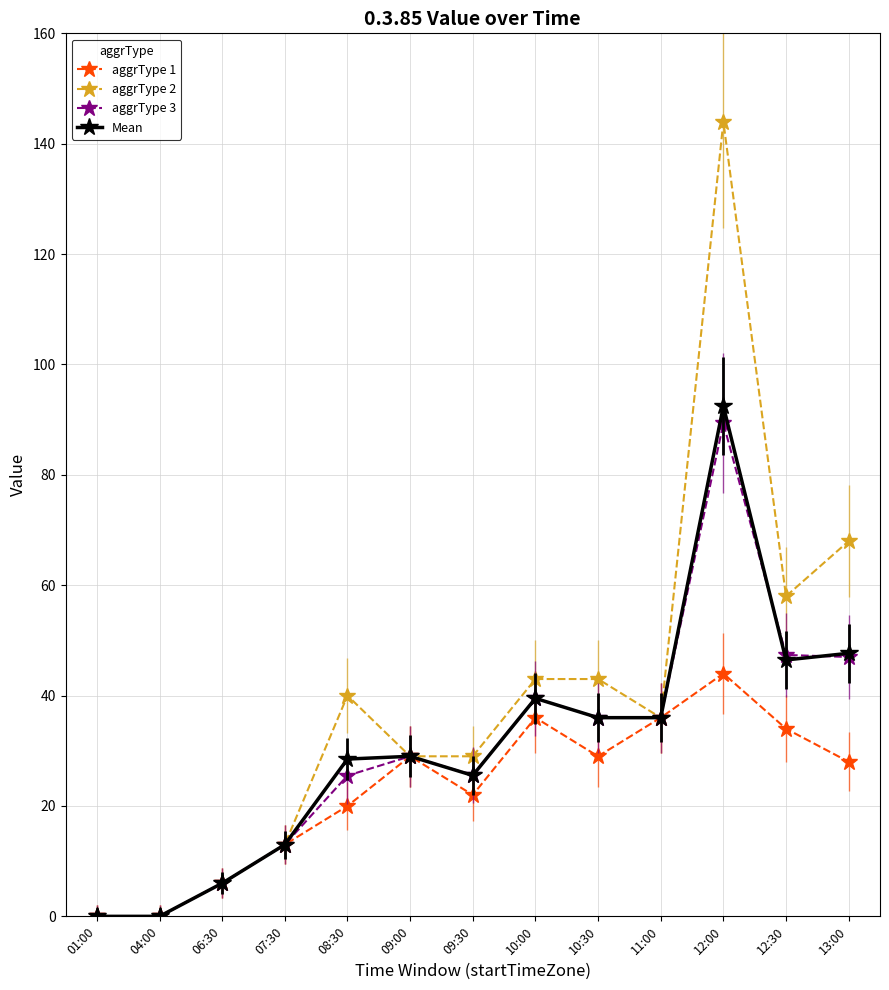

How many categories are shown in the chart?

13